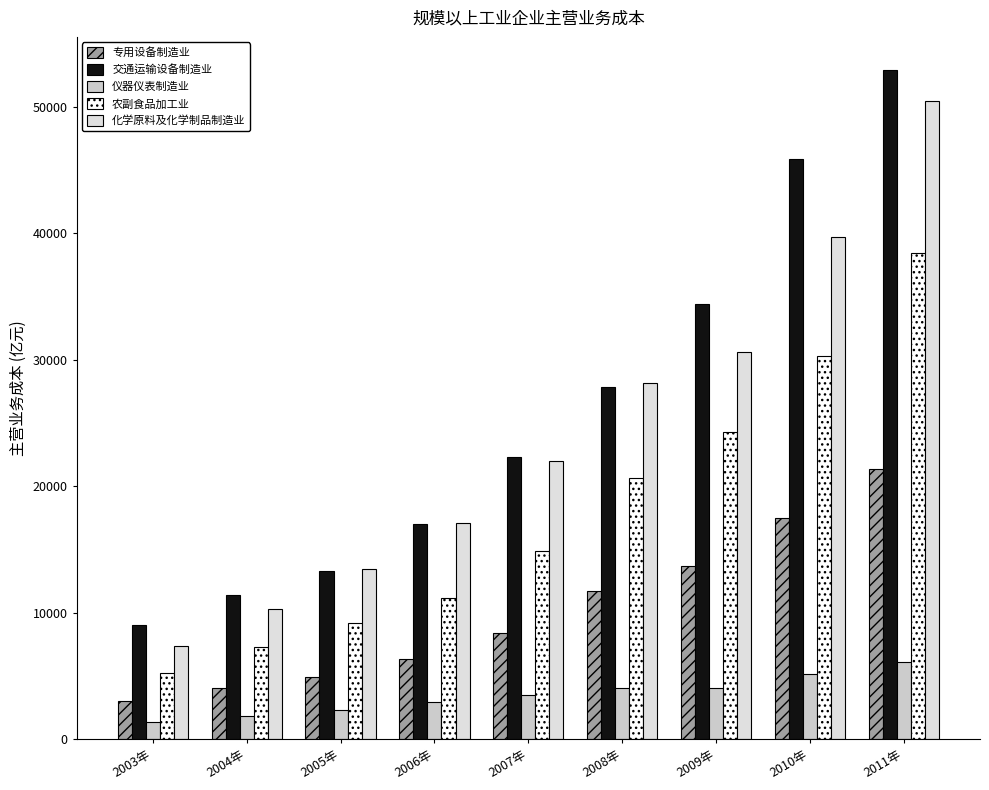

The value of 专用设备制造业 at 2008年 is 18454.4. True or false?

False